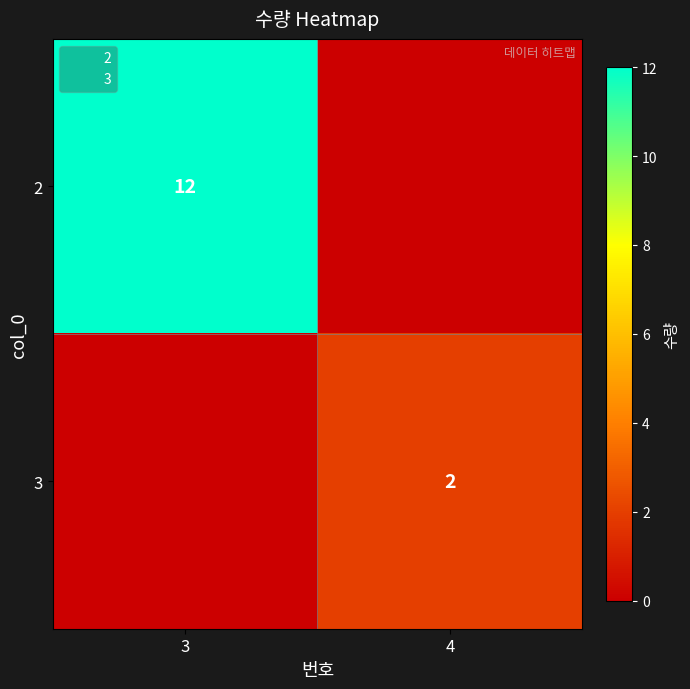

What is the average value of the 3 series?

1